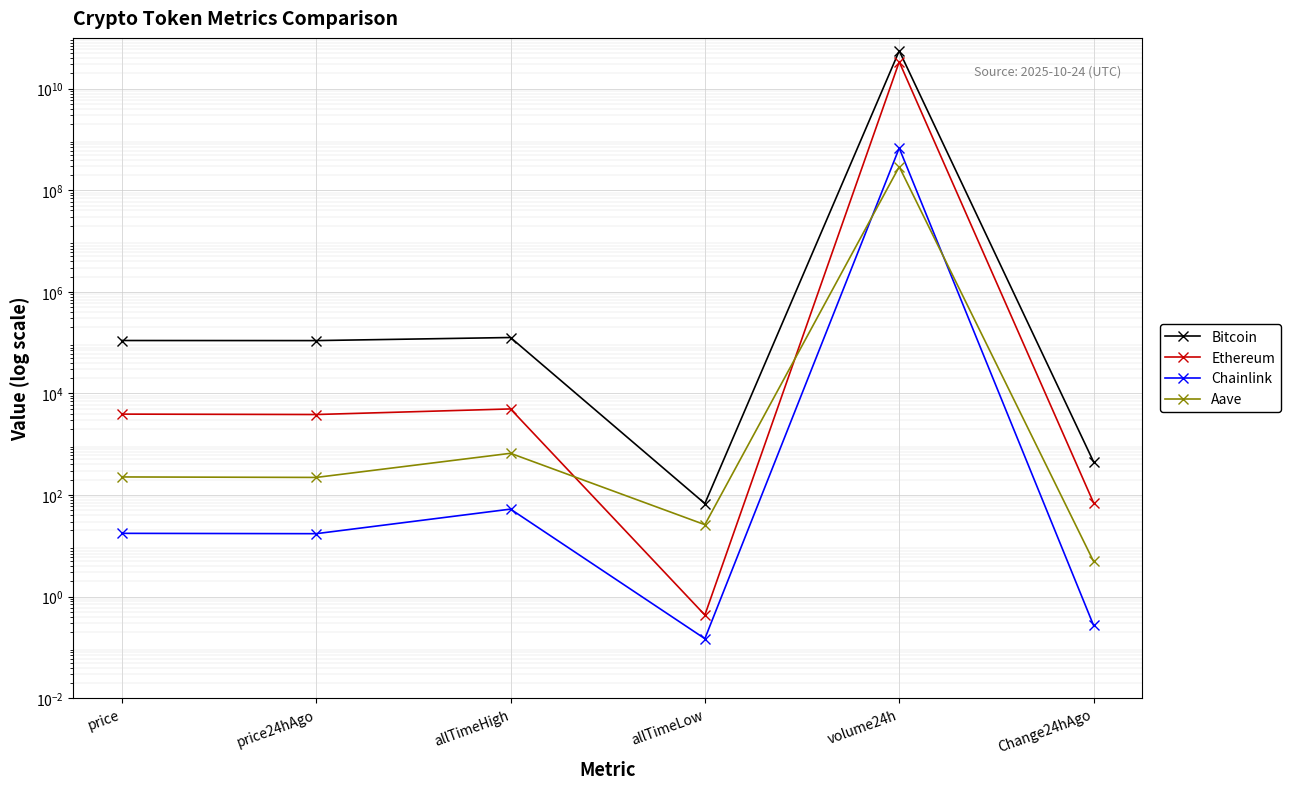

Between allTimeHigh and allTimeLow, which is larger?

allTimeHigh